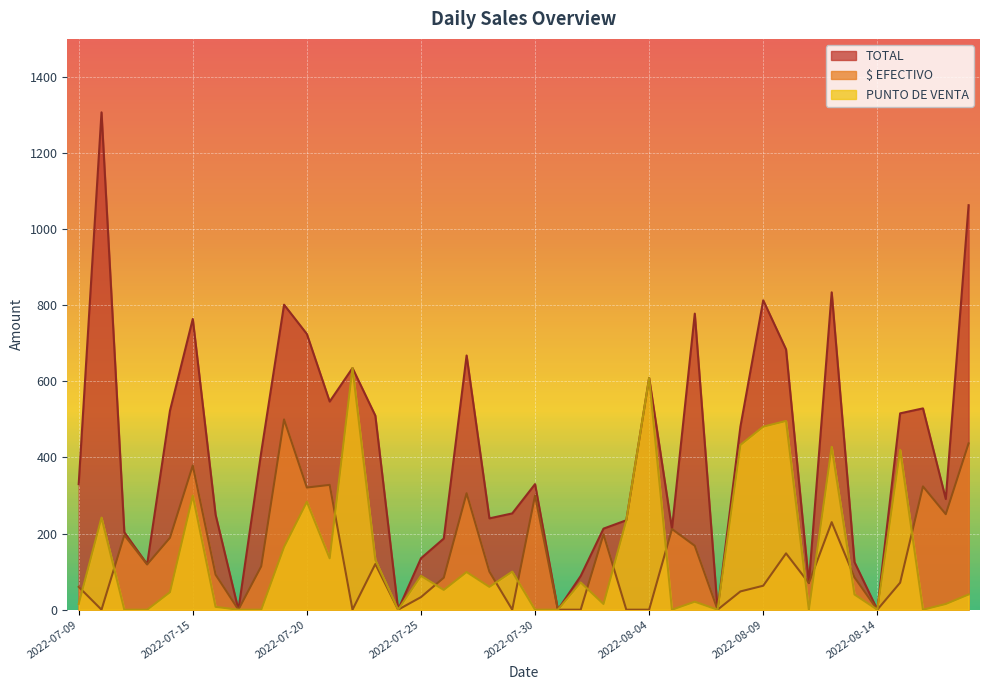

How many values in PUNTO DE VENTA are above zero?

28